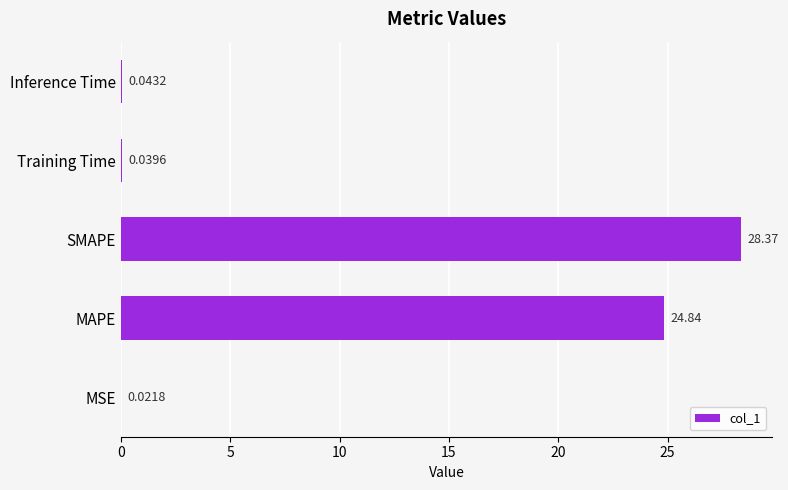

How many categories are shown in the chart?

5